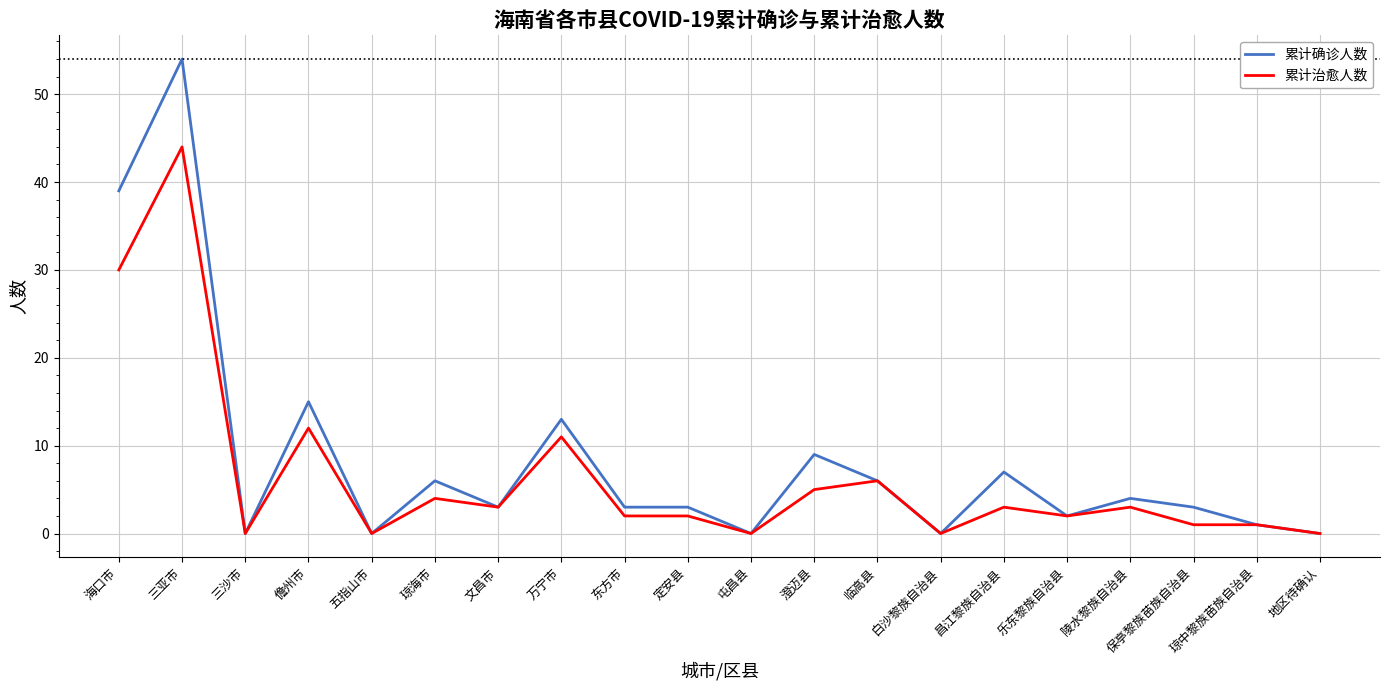

True or false: 累计确诊人数 has a value of 3 at 文昌市.

True